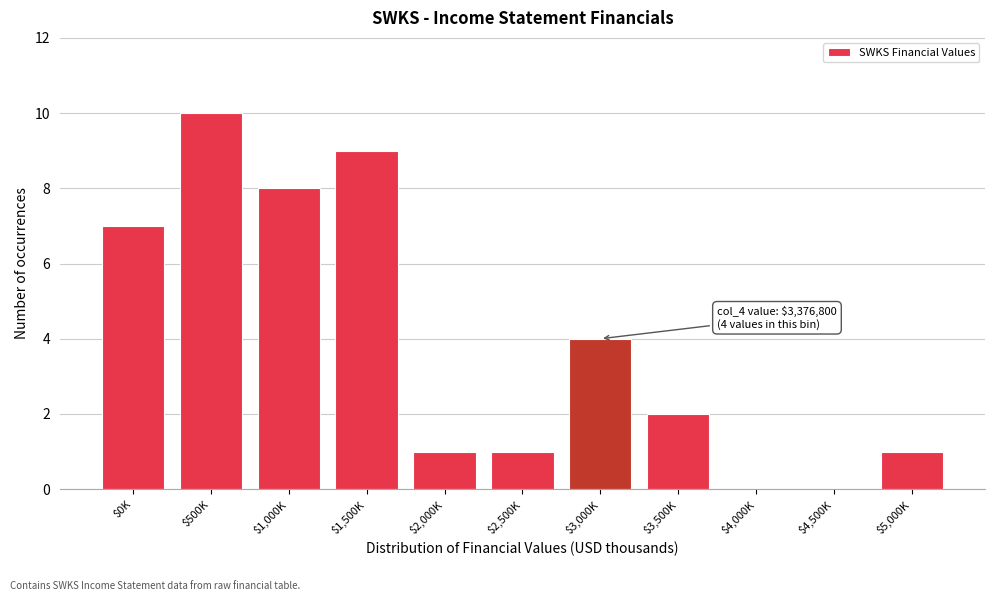

At which label is the value closest to 5?

$3,000K